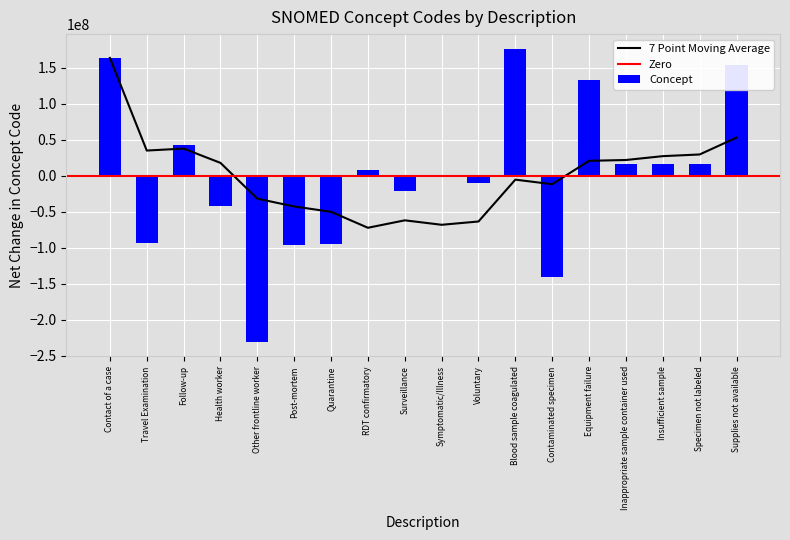

At which label does the data first exceed 8482275?

Contact of a case